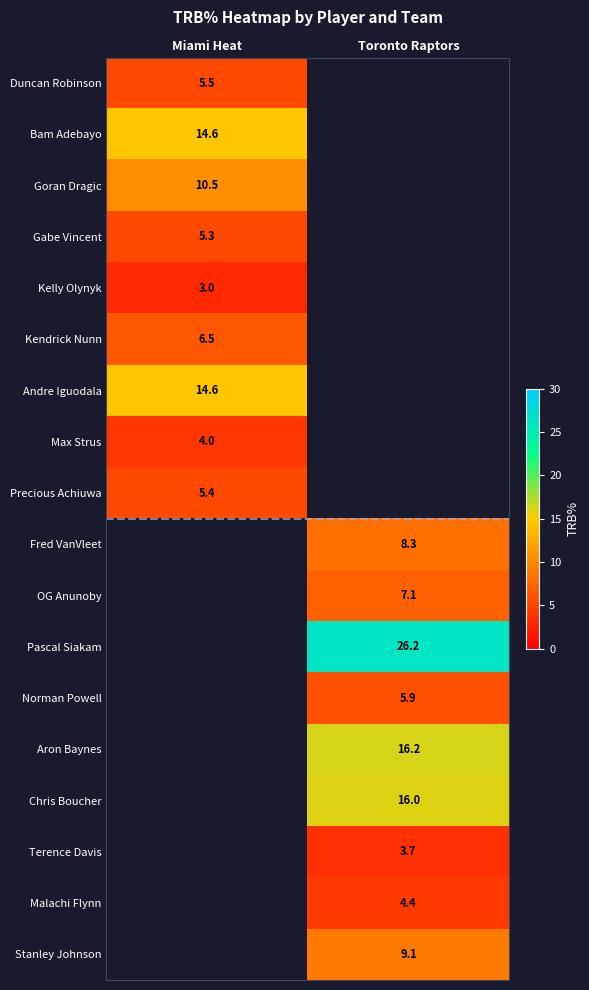

Is the value of Precious Achiuwa at Miami Heat greater than the value of Fred VanVleet at Toronto Raptors?

No